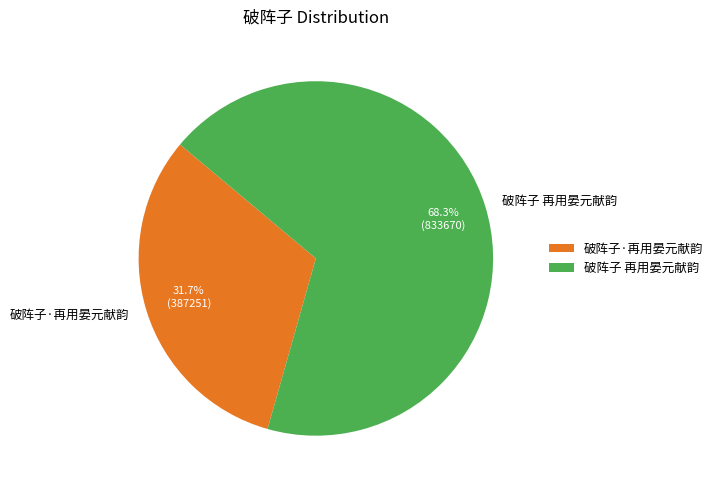

Rank the categories by value from lowest to highest.

破阵子·再用晏元献韵, 破阵子 再用晏元献韵